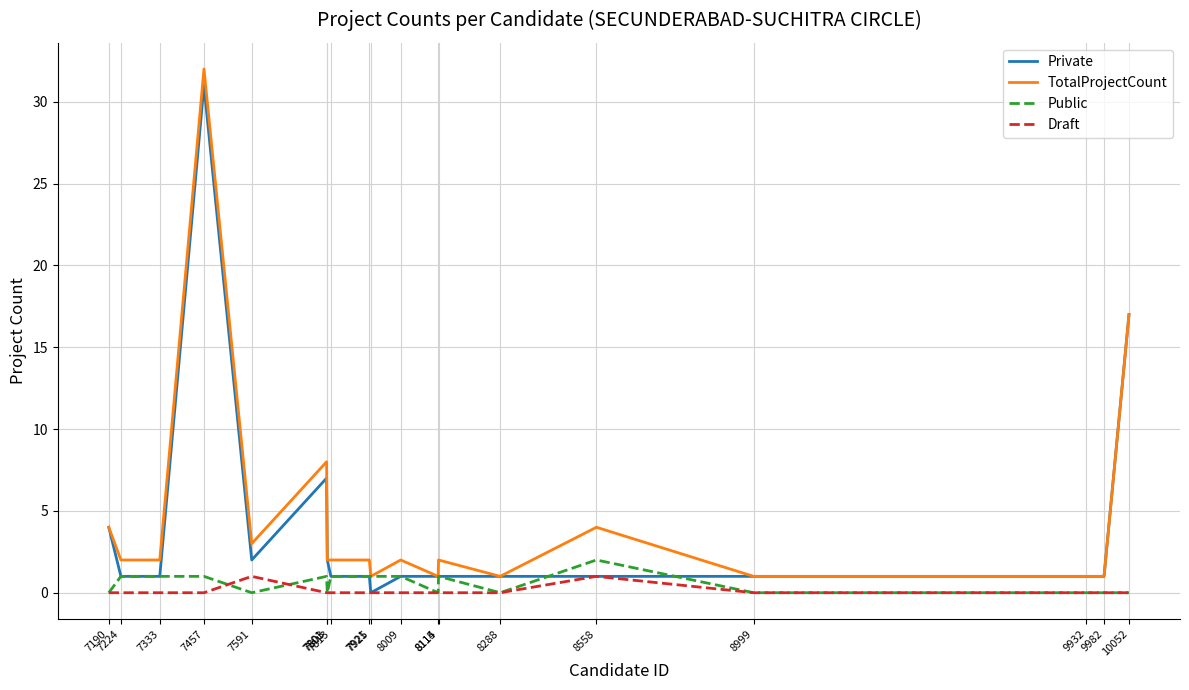

Which series has the largest total across all categories?

TotalProjectCount